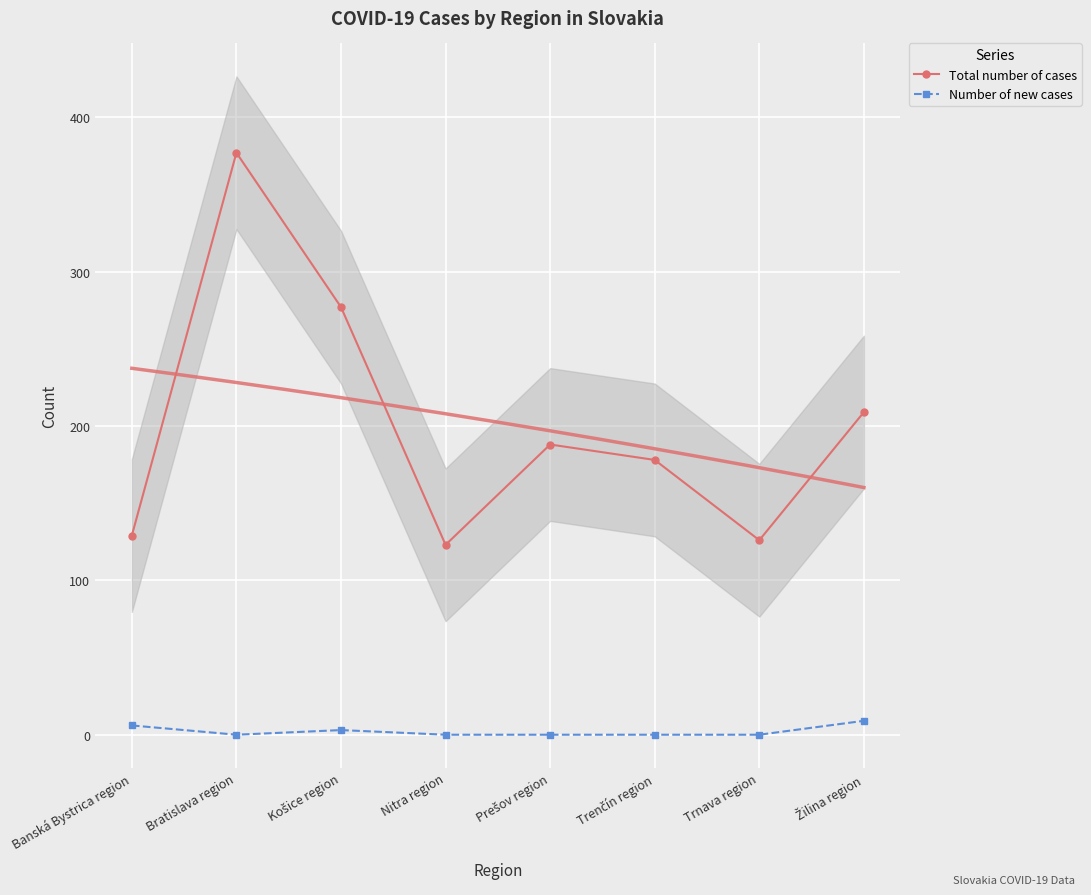

True or false: Total number of cases and Number of new cases cross at least once.

False